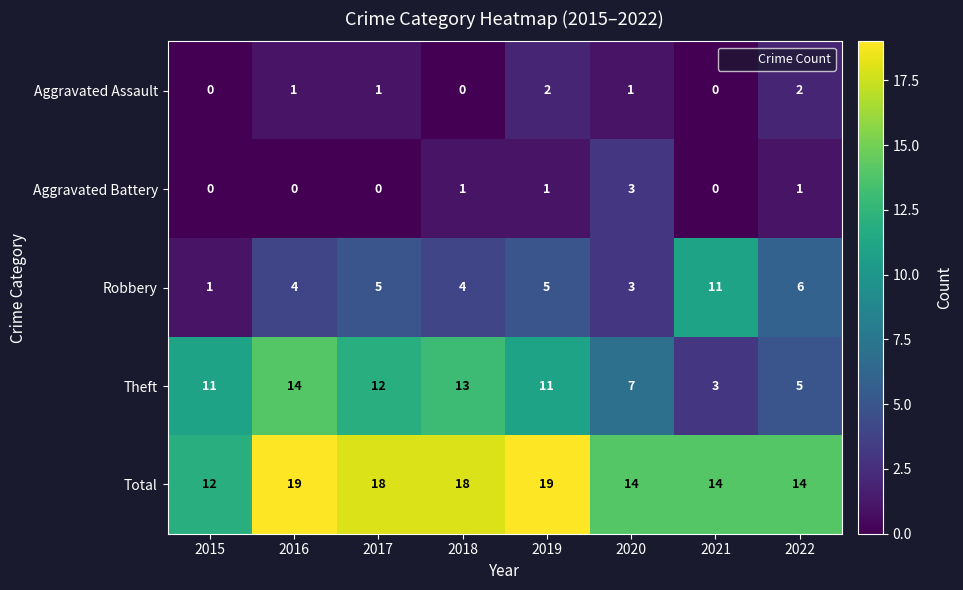

Count the number of data series in this chart.

5